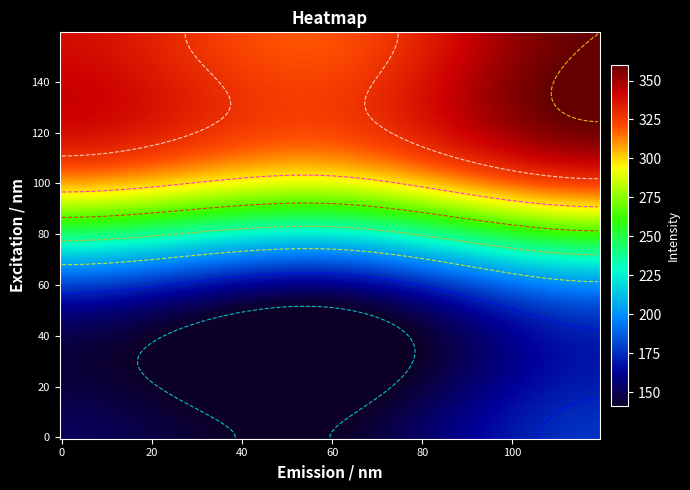

At how many categories does at least one series exceed 359?

1